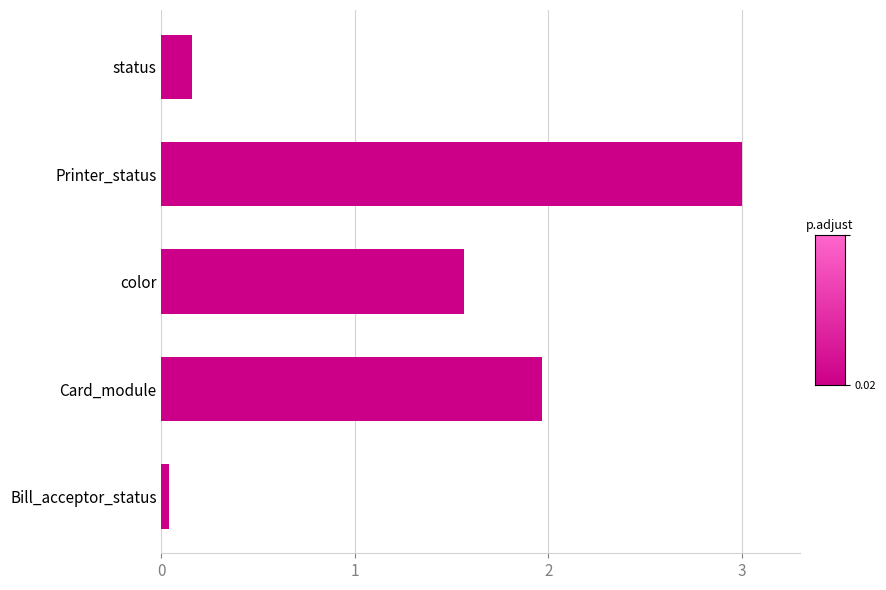

Between Printer_status and Card_module, which is larger?

Printer_status